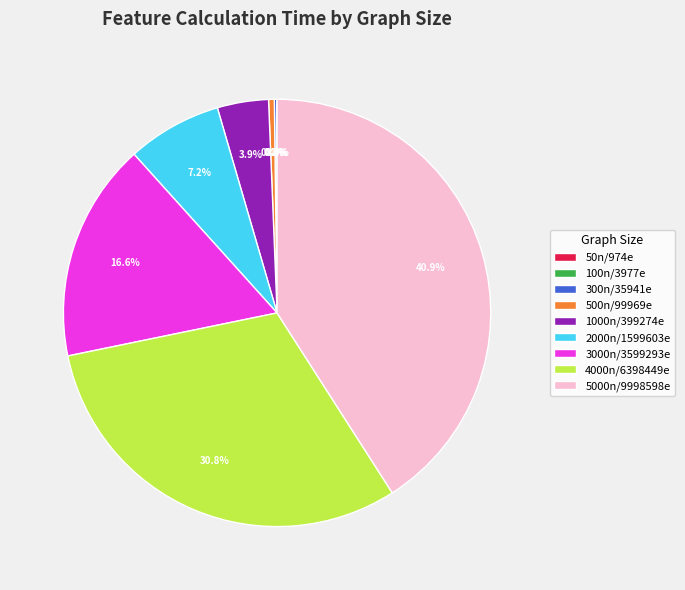

Which has a higher value, 1000n/399274e or 500n/99969e?

1000n/399274e